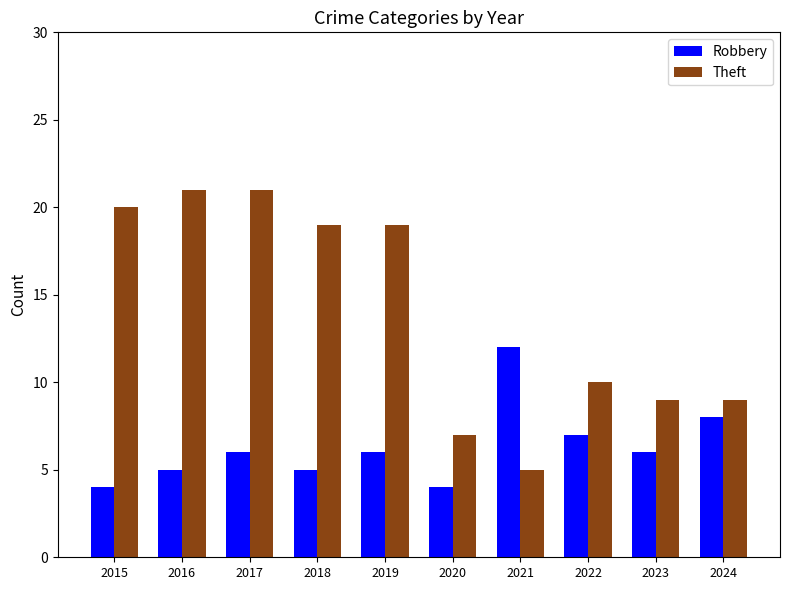

What are all the series names shown in the legend?

Robbery, Theft